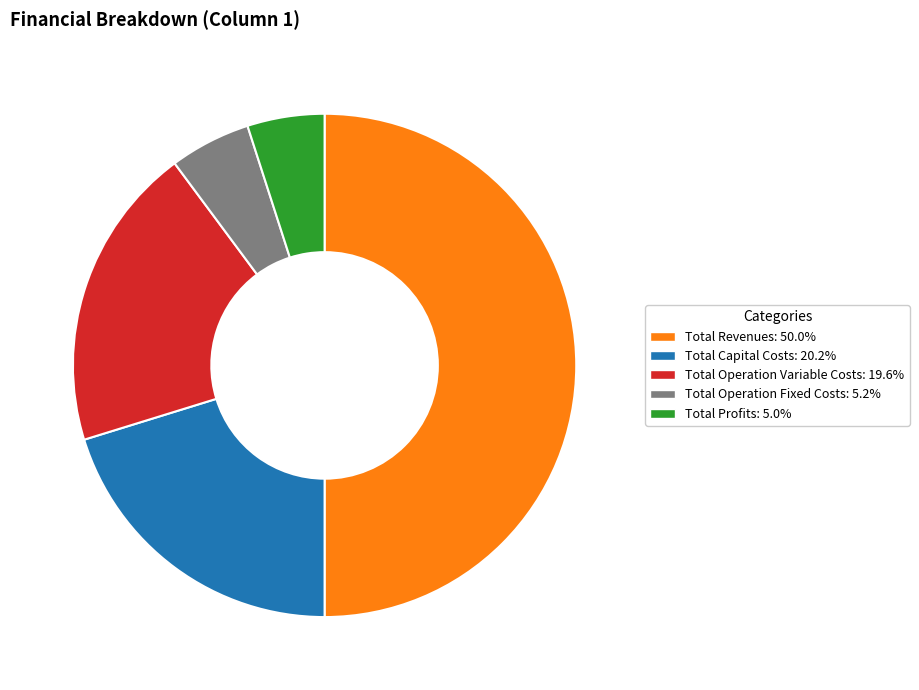

Count the number of slices in the pie.

5